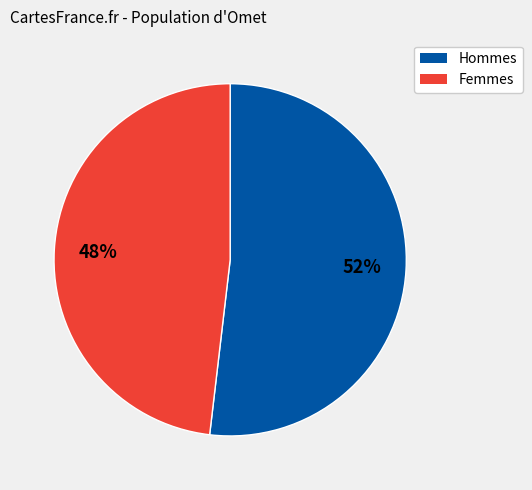

To the nearest percent, what is the difference between the largest and smallest slice percentages?

4%